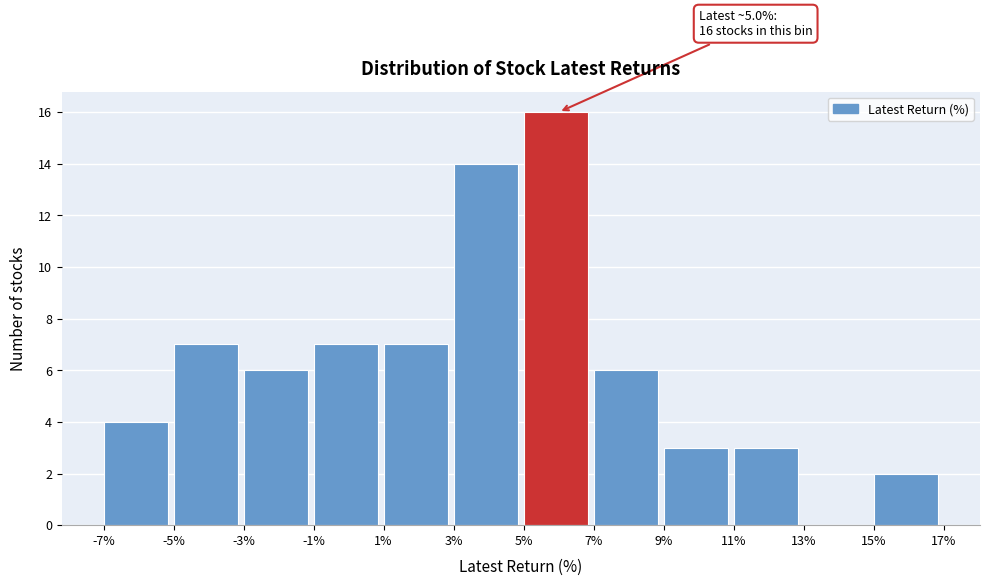

Which range on the x-axis has the tallest bar?

5% to 7%